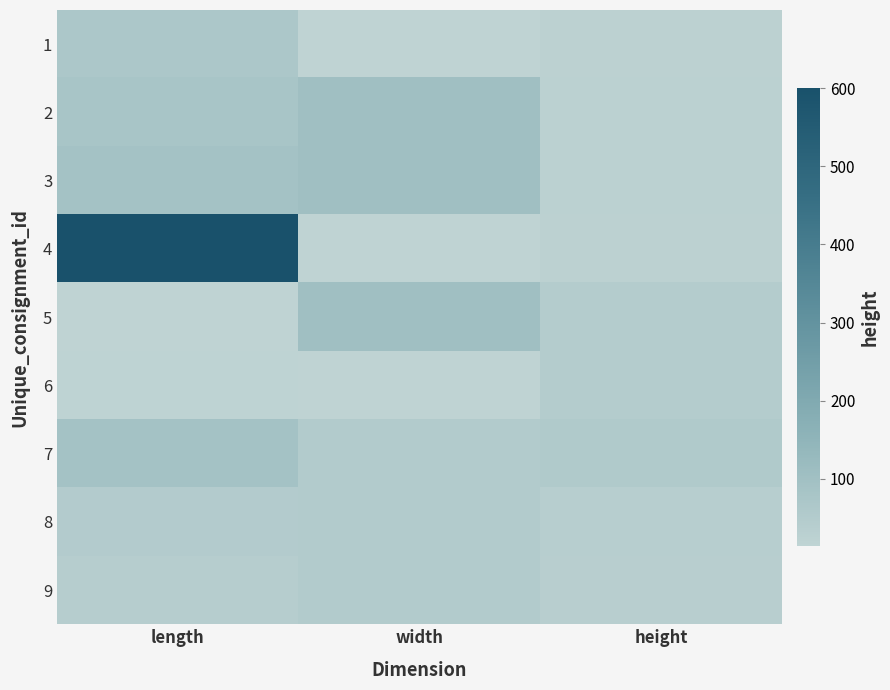

Reading left to right, extract all data points from this chart.

1: length=71	width=14	height=24
2: length=80	width=104	height=26
3: length=90	width=104	height=27
4: length=600	width=14	height=24
5: length=16	width=104	height=48
6: length=17	width=14	height=48
7: length=90	width=52	height=56
8: length=50	width=52	height=37
9: length=40	width=52	height=36